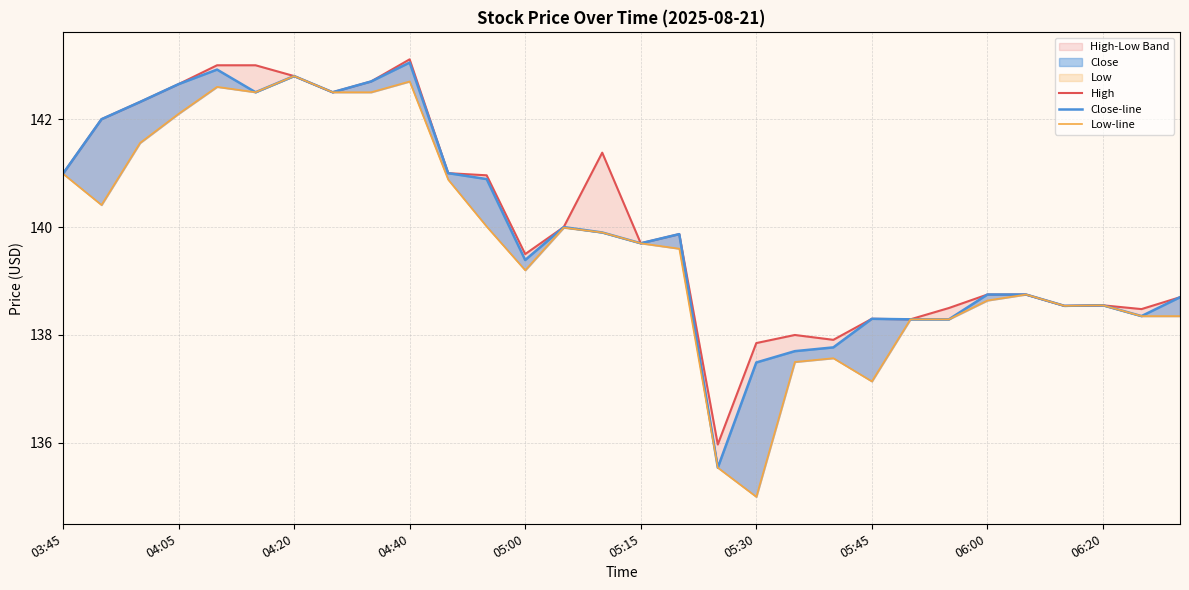

How many interior local peaks does the High series have?

6